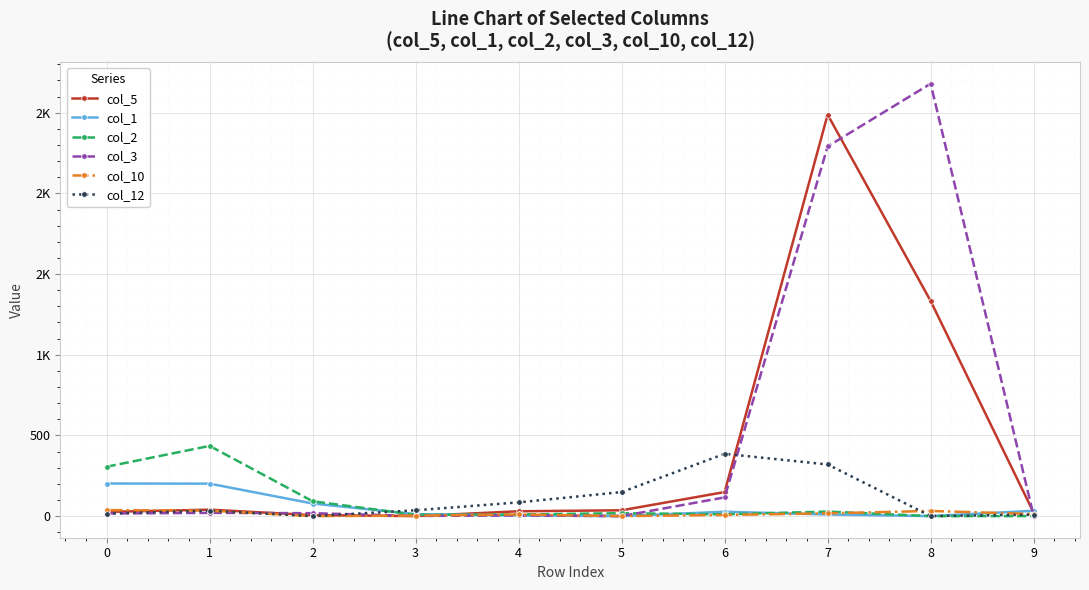

Which category has the lowest value in the col_5 series?

3